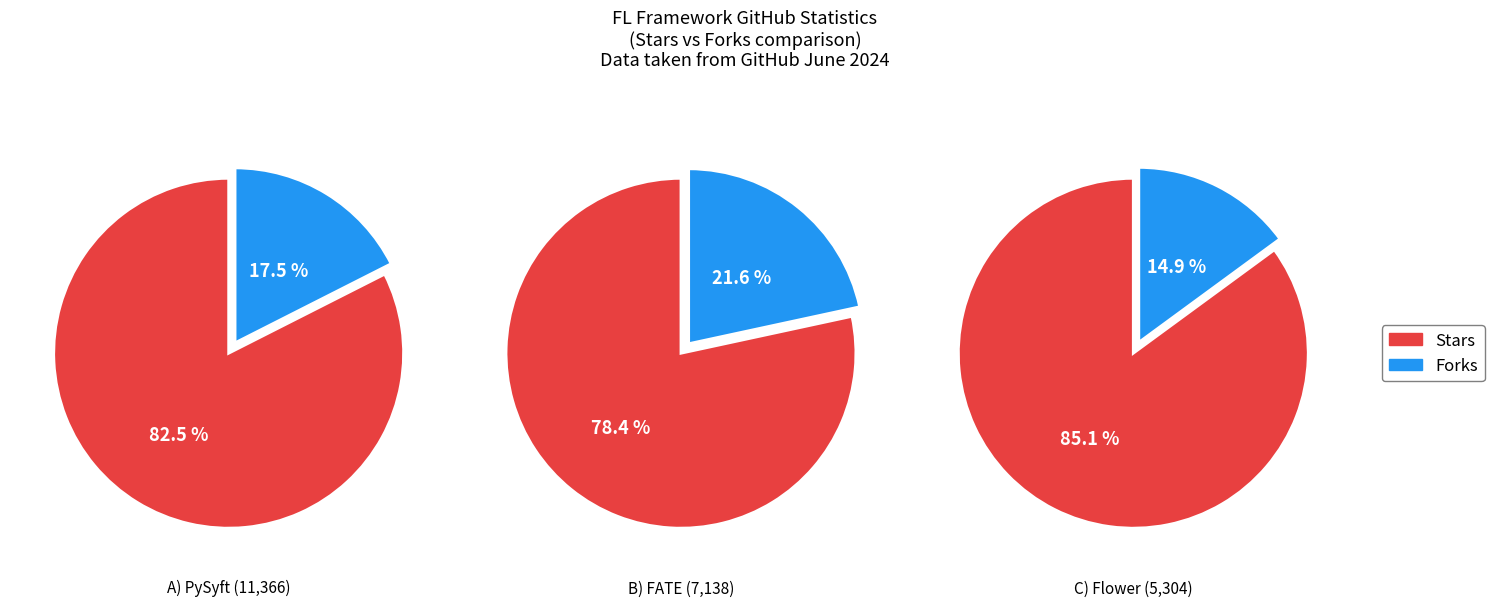

Rank the series at PySyft from lowest to highest value.

Forks, Stars